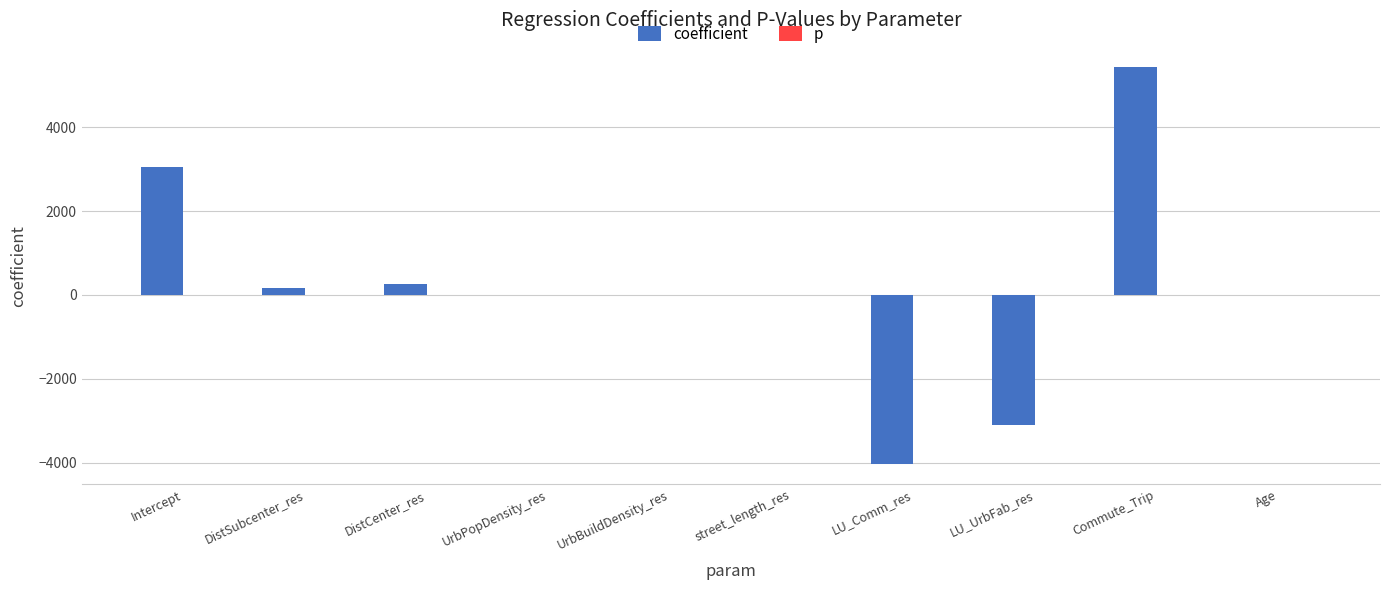

Which series changed the most between LU_UrbFab_res and Age?

coefficient